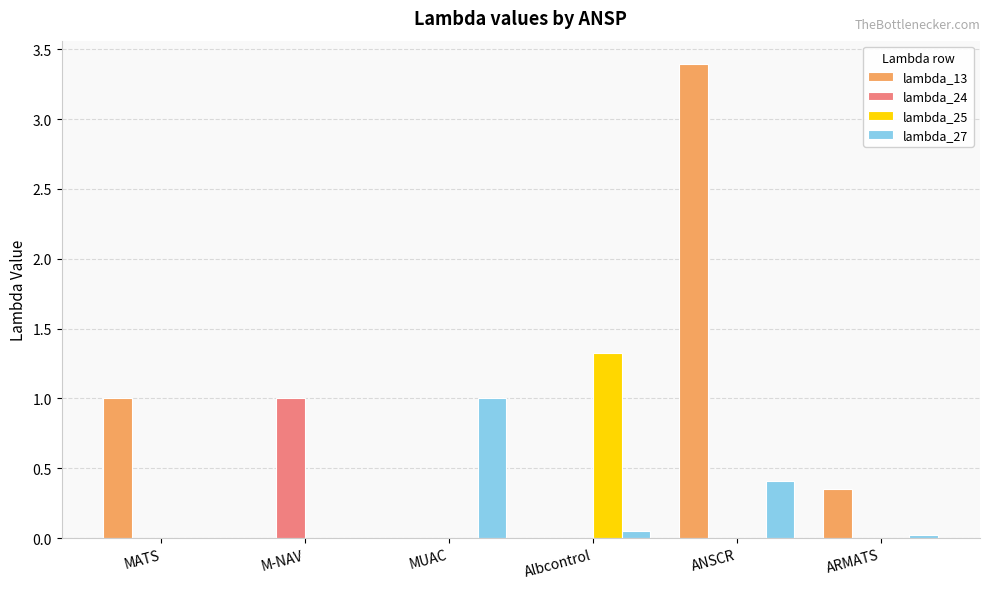

What are all the series names shown in the legend?

lambda_13, lambda_24, lambda_25, lambda_27